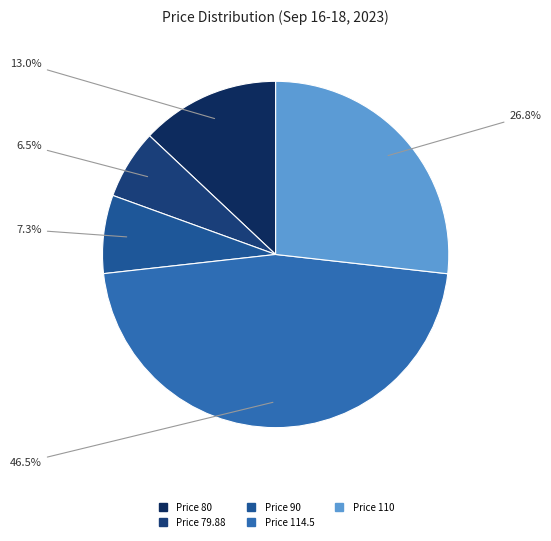

Is there any slice that represents more than half of the pie?

No